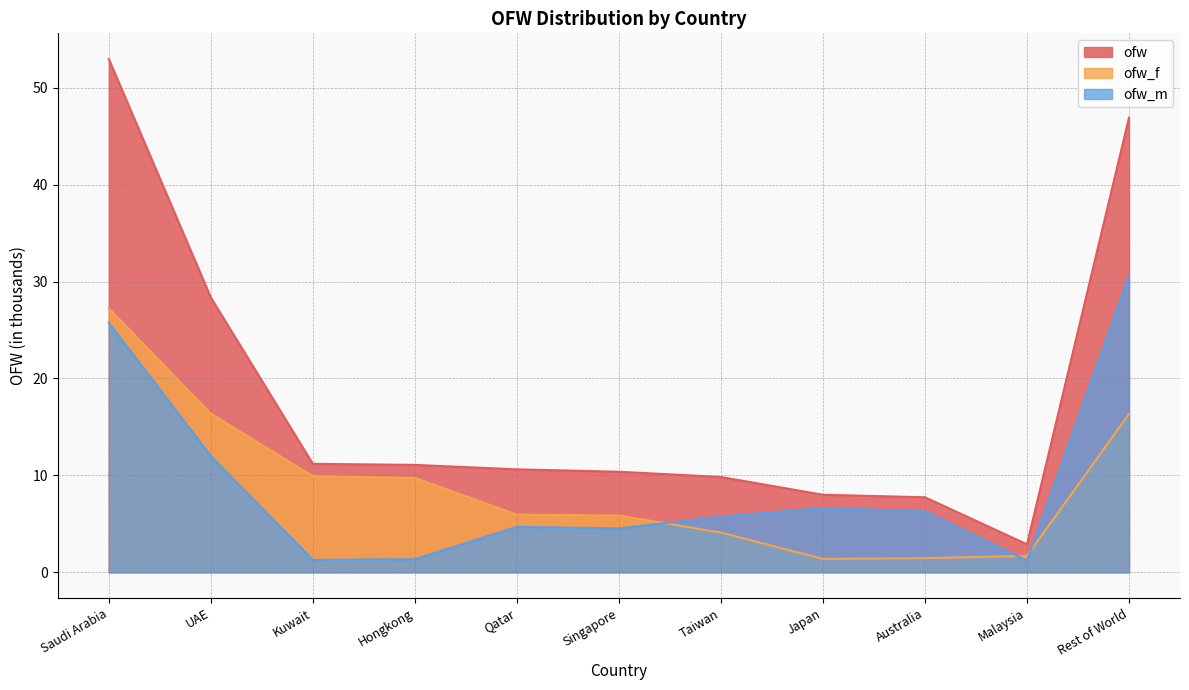

Which series has the largest total across all categories?

ofw